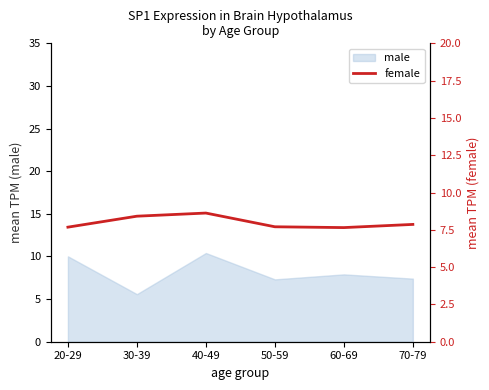

What is the sum of all values?

47.9